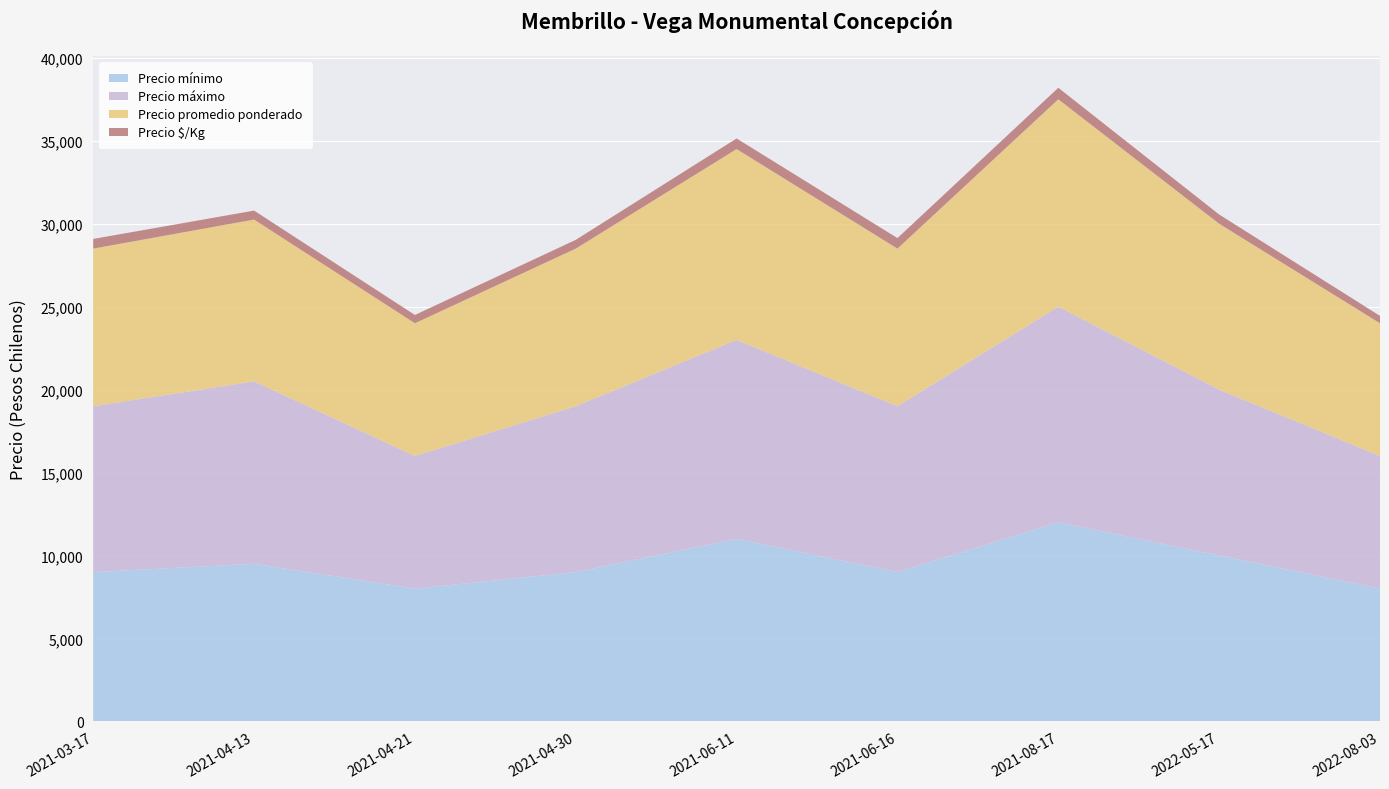

Reading left to right, transcribe all the data shown in this chart.

Precio mínimo: 9000	9500	8000	9000	11000	9000	12000	10000	8000
Precio máximo: 10000	11000	8000	10000	12000	10000	13000	10000	8000
Precio promedio ponderado: 9500	9750	8000	9500	11500	9500	12500	10000	8000
Precio $/Kg: 583	541	500	528	639	633	694	556	444